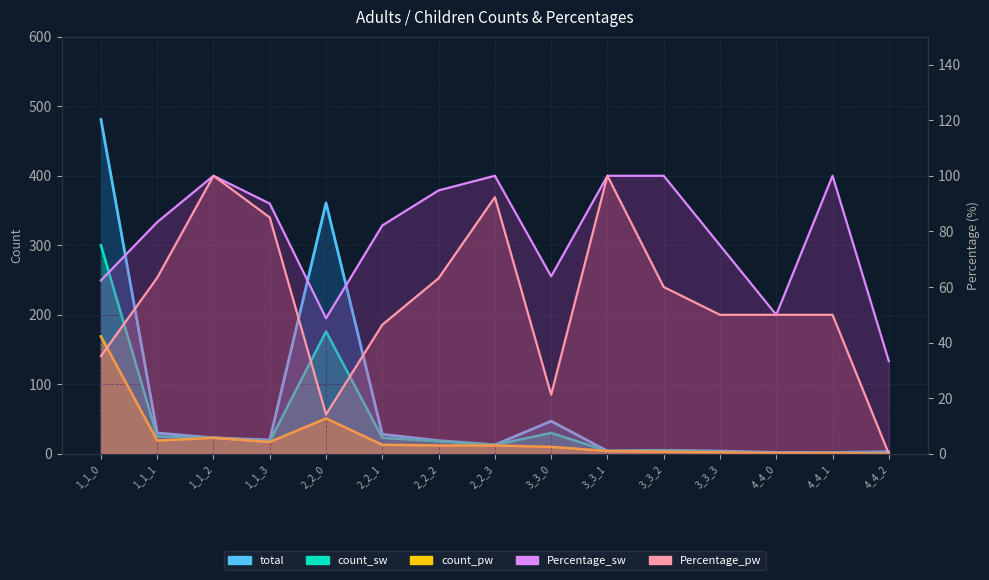

The value of Percentage_pw at 1_1_1 is 14.5. True or false?

False